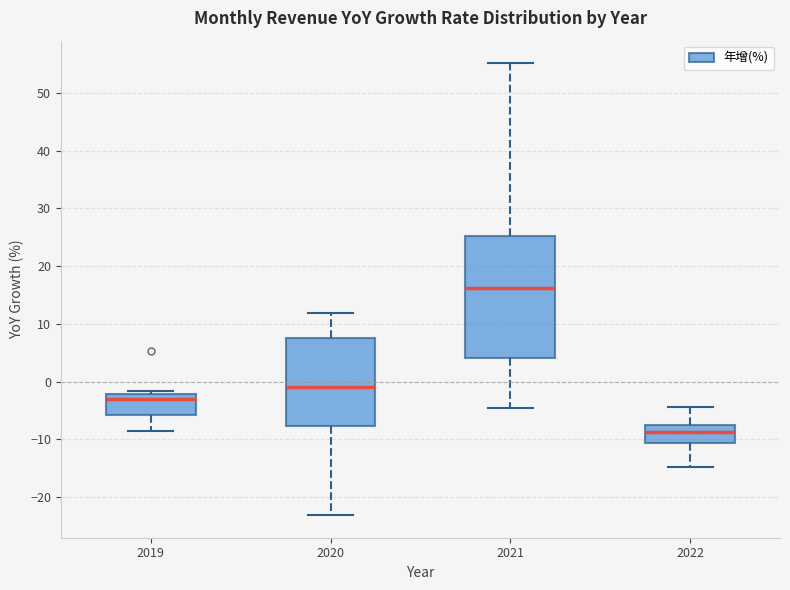

Where is the upper edge of the box at x = 2019 on the y-axis? The values are not printed on the chart, so give them approximately, as read against the axis.

-2